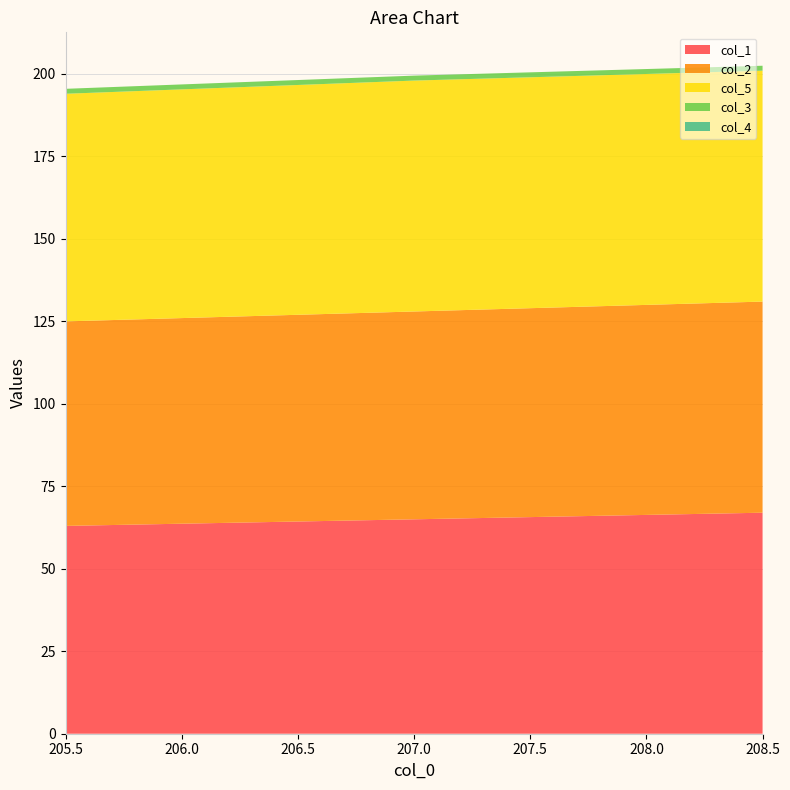

Reading left to right, extract all data points from this chart.

col_1: 63.0	65.0	67.0
col_2: 62.0	63.0	64.0
col_5: 69.0	70.0	70.0
col_3: 1.5	1.5	1.5
col_4: 0.0	0.0	0.0